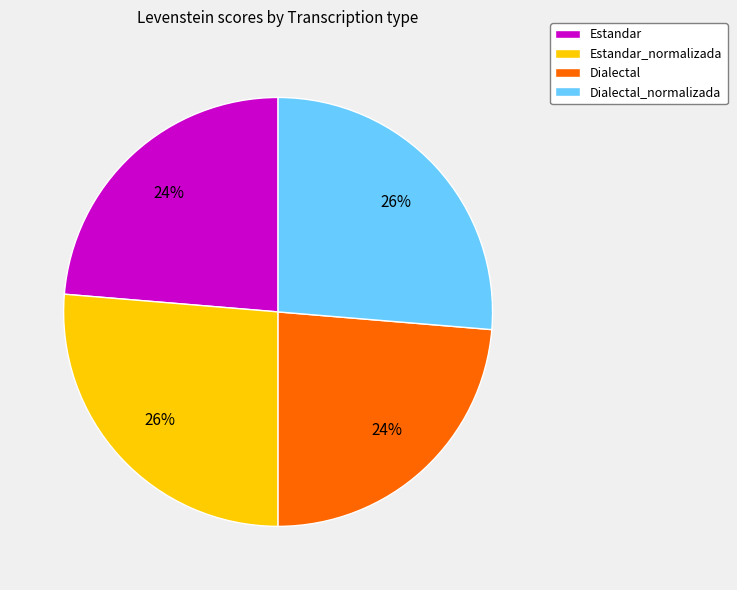

What is the ratio of the value at Estandar_normalizada to the value at Estandar?

1.1